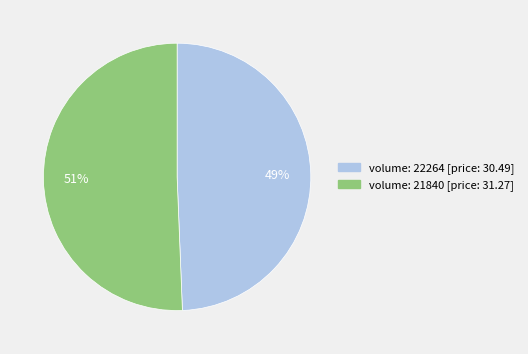

To the nearest percent, what portion does volume: 21840 [price: 31.27] represent?

51%